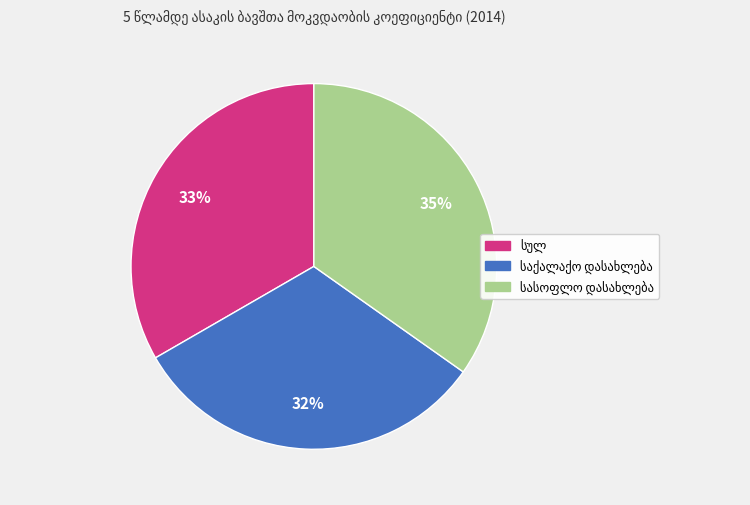

To the nearest percent, what is the average slice percentage?

33%